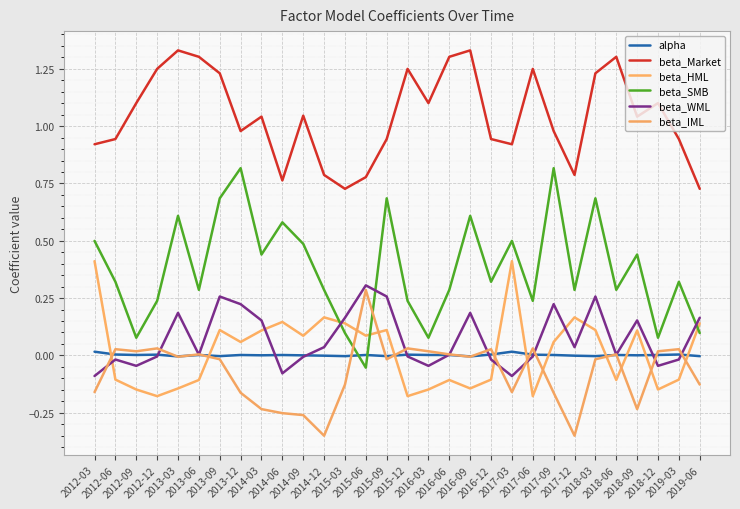

Is this an area chart (filled region under the line)?

No